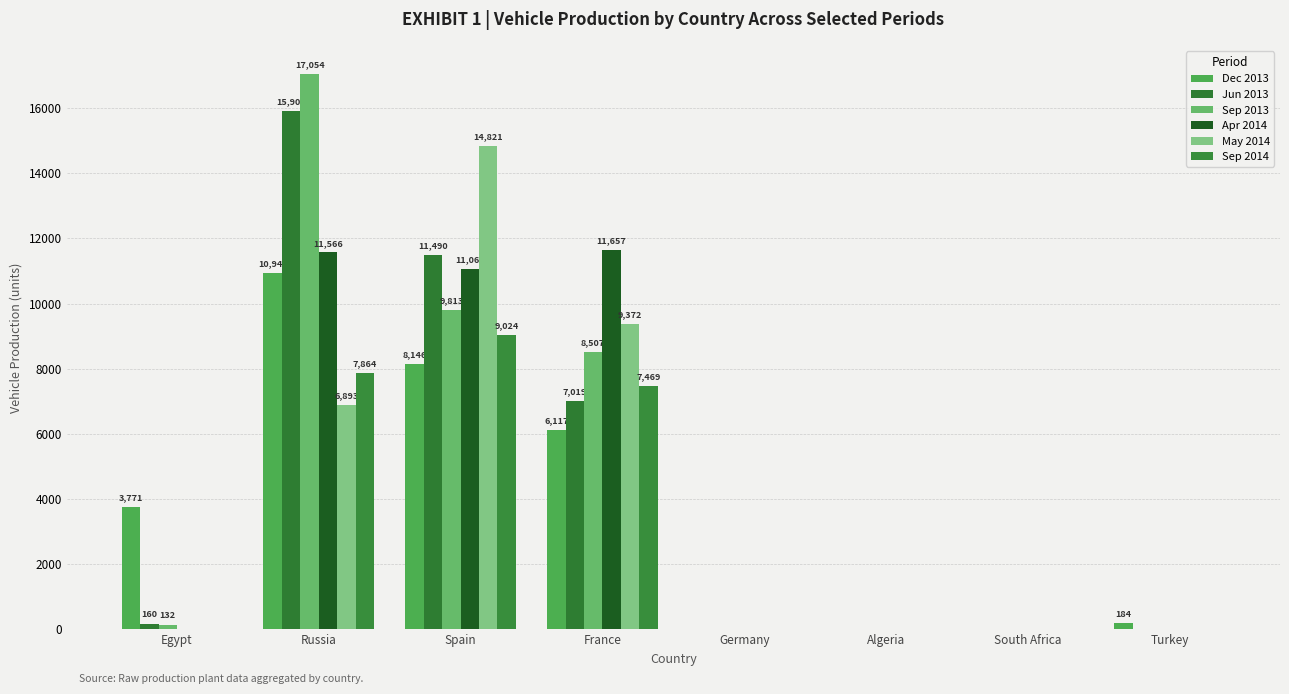

What is the average value of the Sep 2014 series?

3045